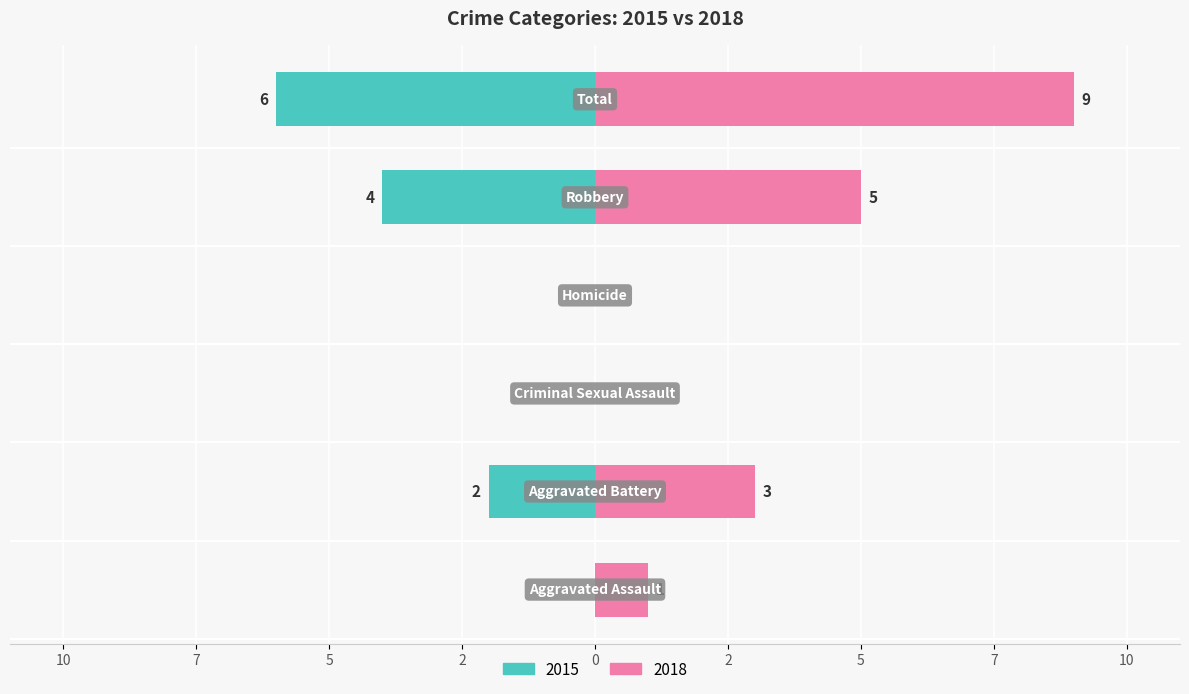

What is the sum of the 2015 values at Total and Aggravated Assault?

6